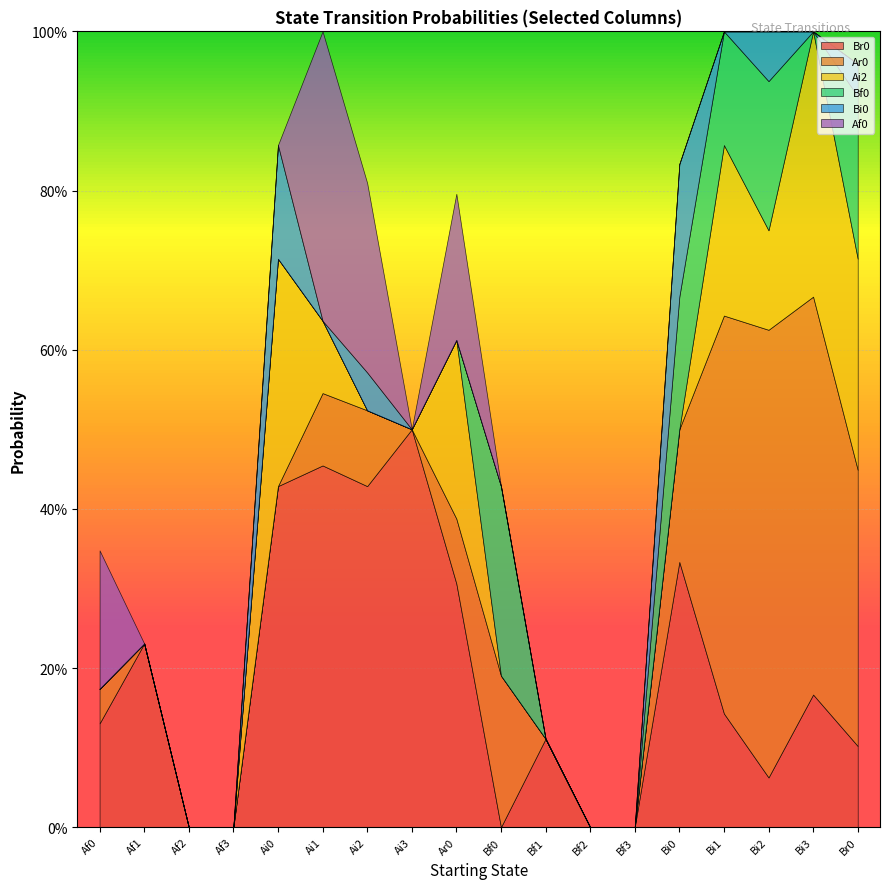

Is it true that Ar0 equals -0.3 at Af1?

False